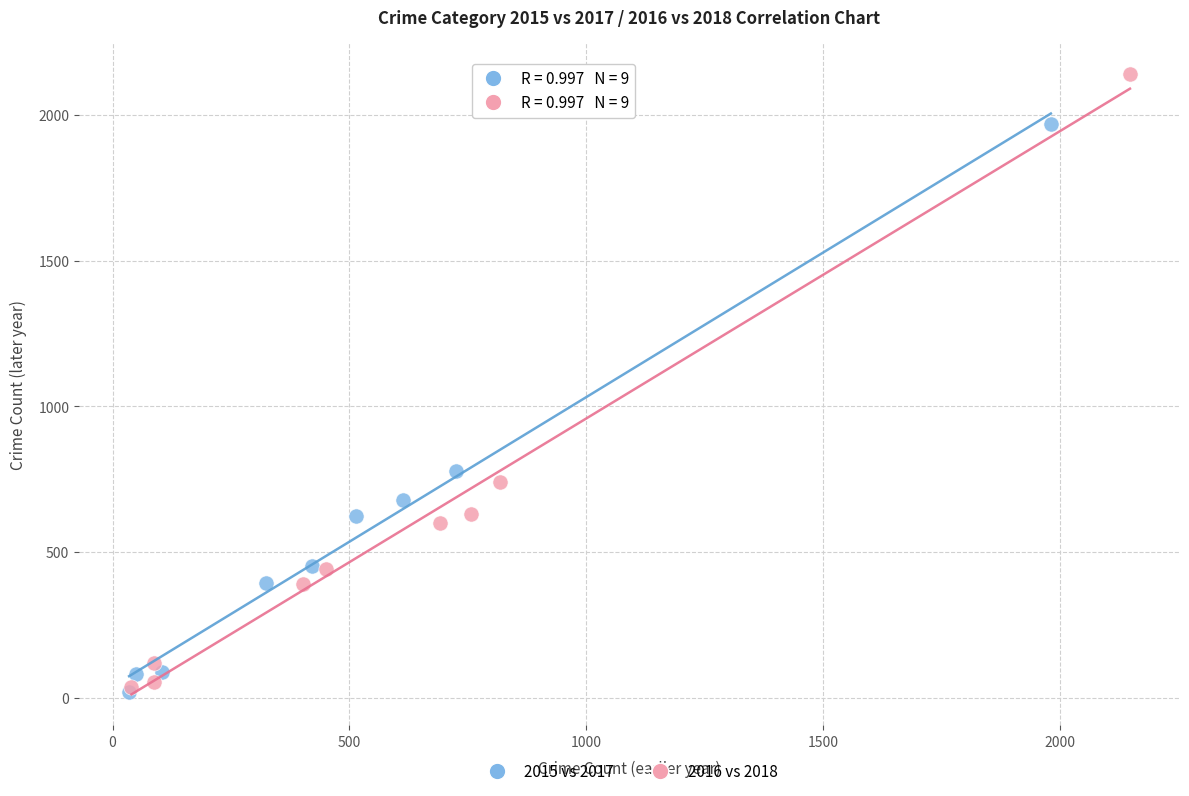

Which series has the widest spread of Y values?

2016 vs 2018